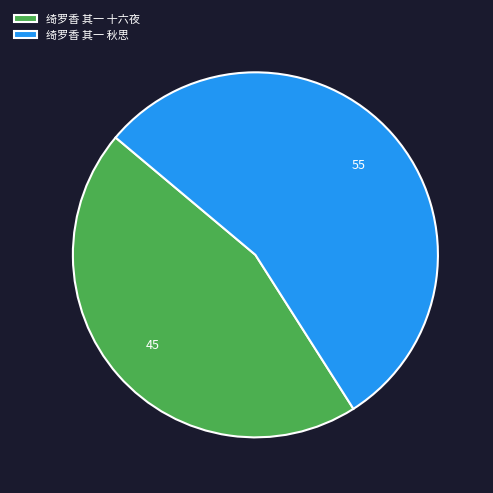

What is the smallest slice in the pie chart?

绮罗香 其一 十六夜